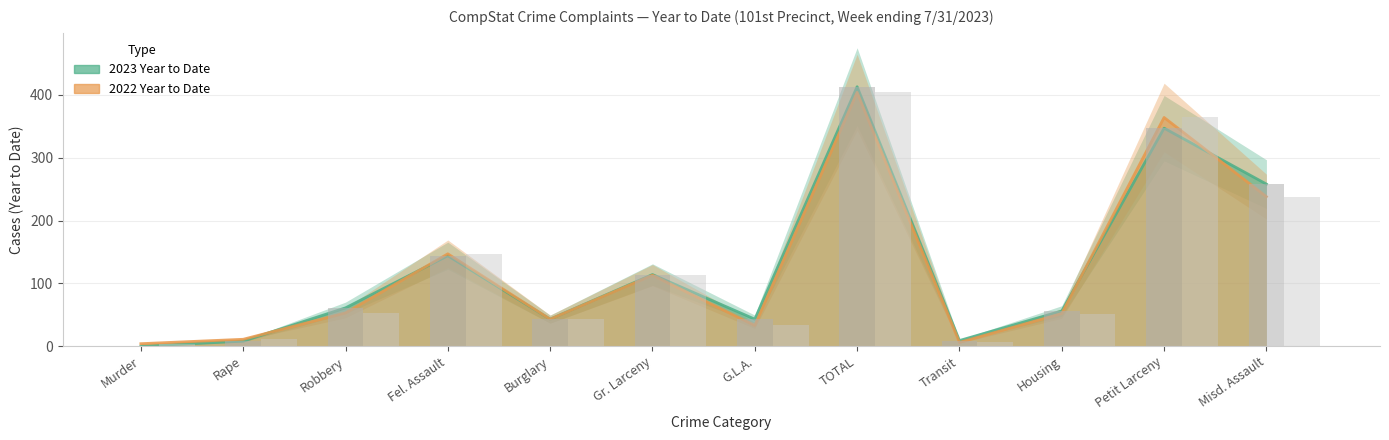

What is the difference between the maximum and minimum values in the 2022 Year to Date series?

400